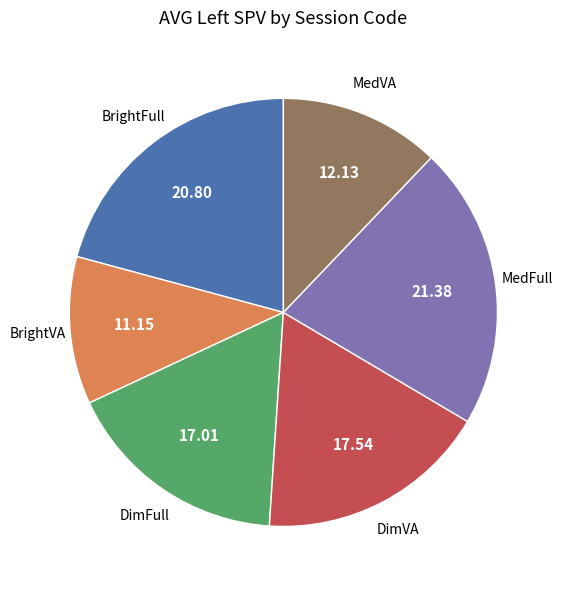

Is there a majority slice in this chart?

No